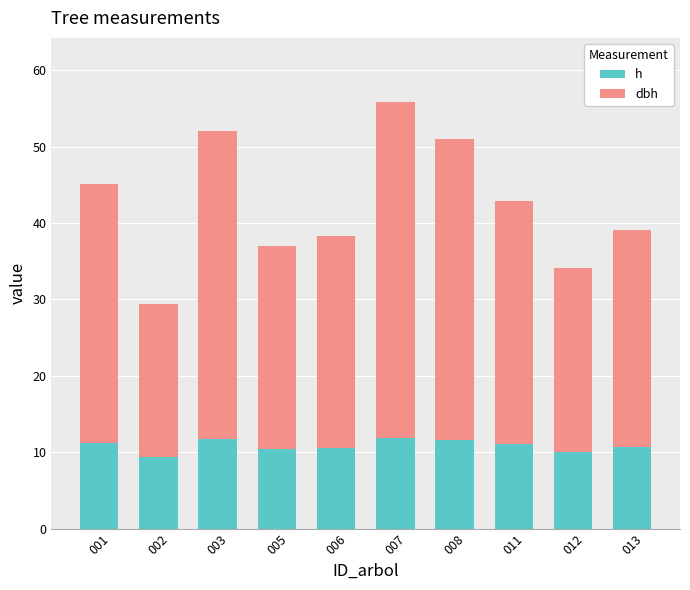

What value does the h series have at 006?

10.6